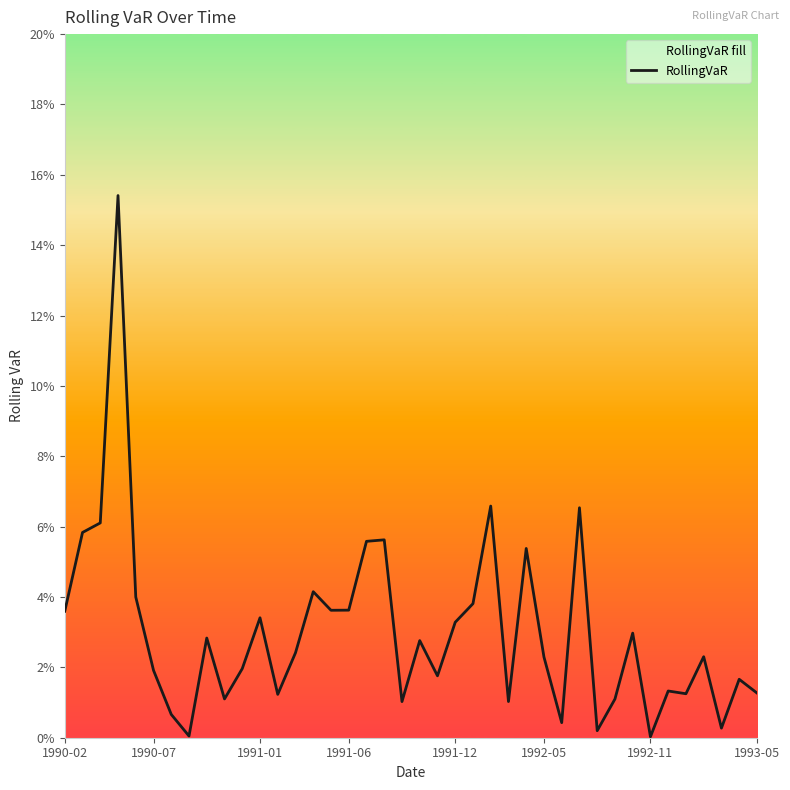

How many data points does each series have?

40